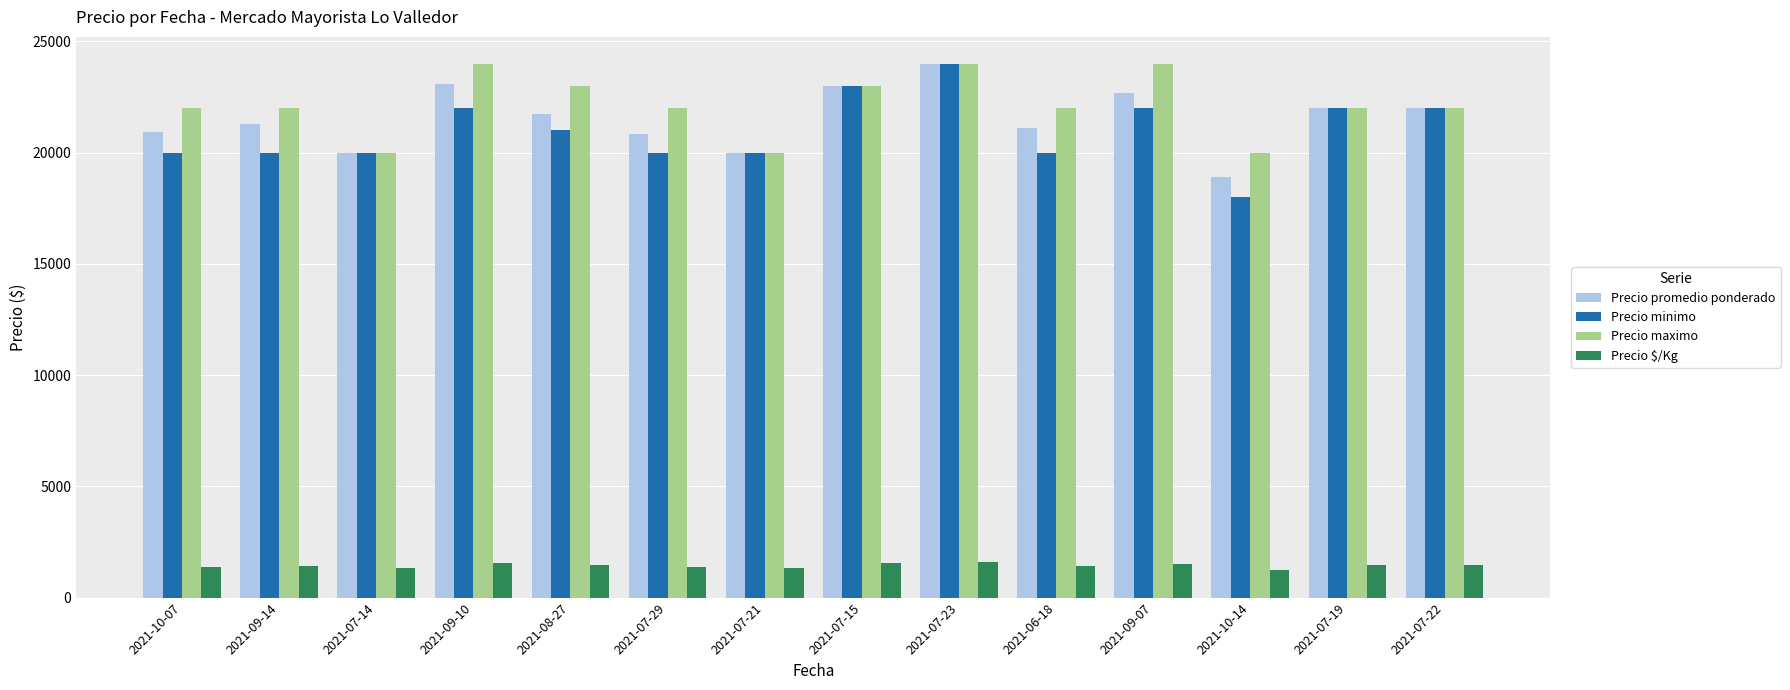

The Precio maximo series shows 14158 at 2021-06-18. True or false?

False